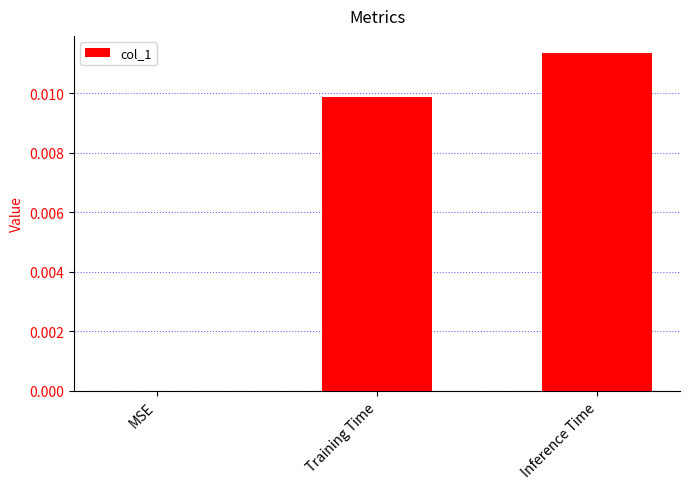

How many data points are above 0?

2